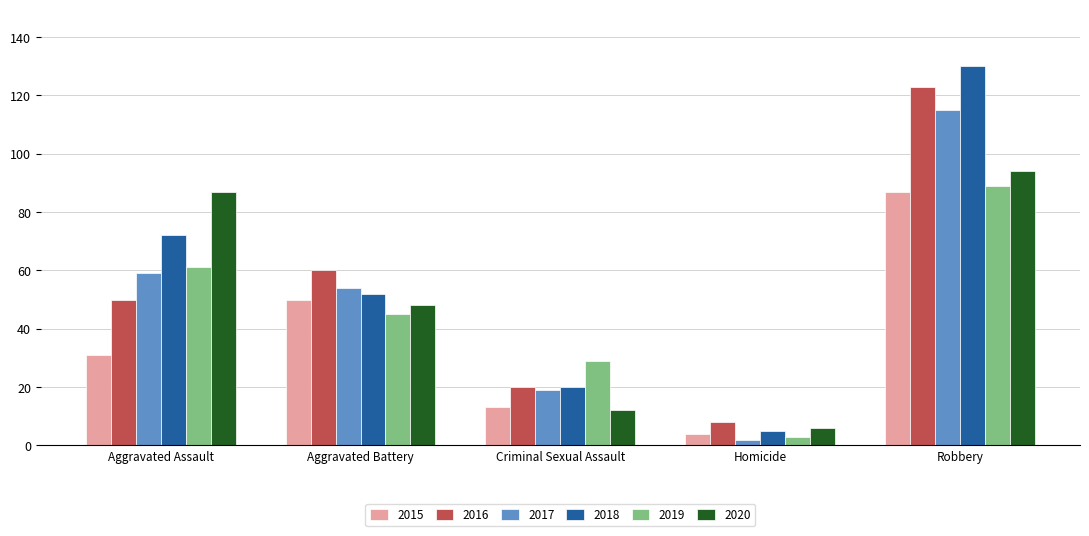

What is the value of the 2015 bar at the 4th from the left?

4